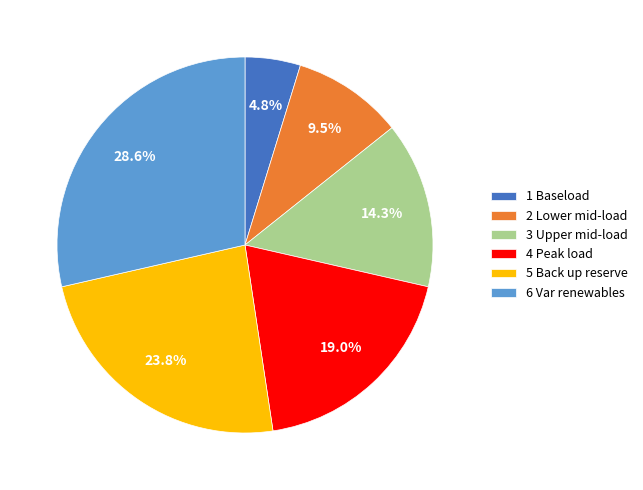

What is the ratio of the value at 2 Lower mid-load to the value at 4 Peak load?

0.5